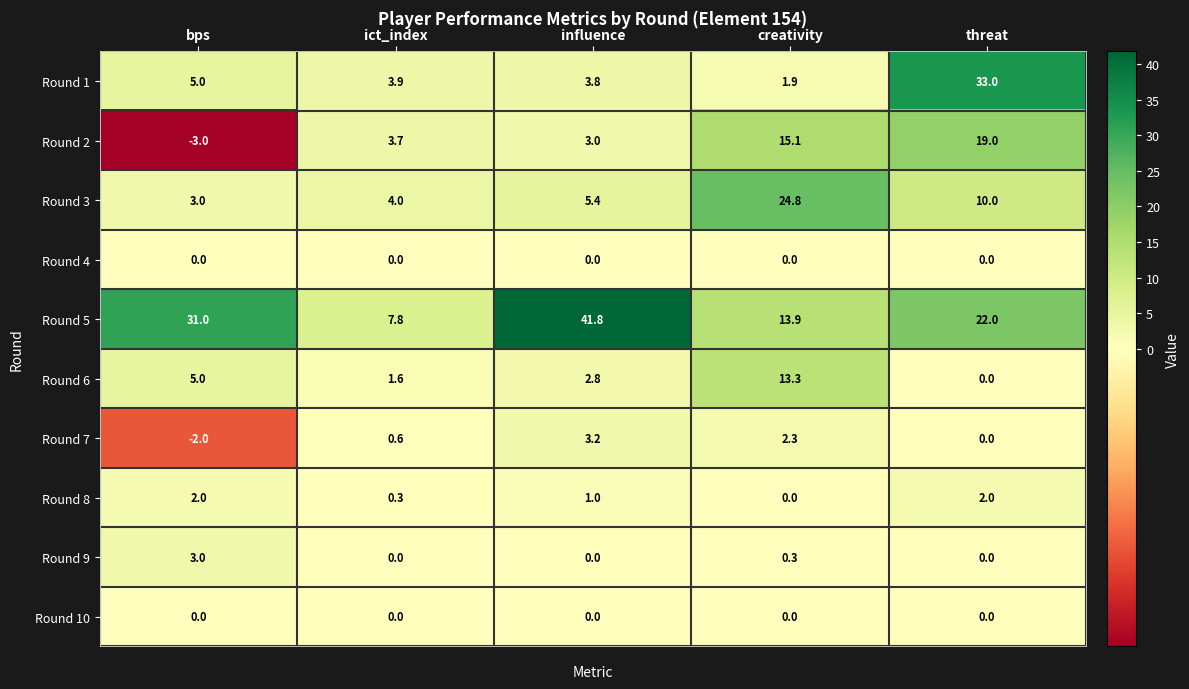

At which category does the chart reach its minimum across all series?

bps